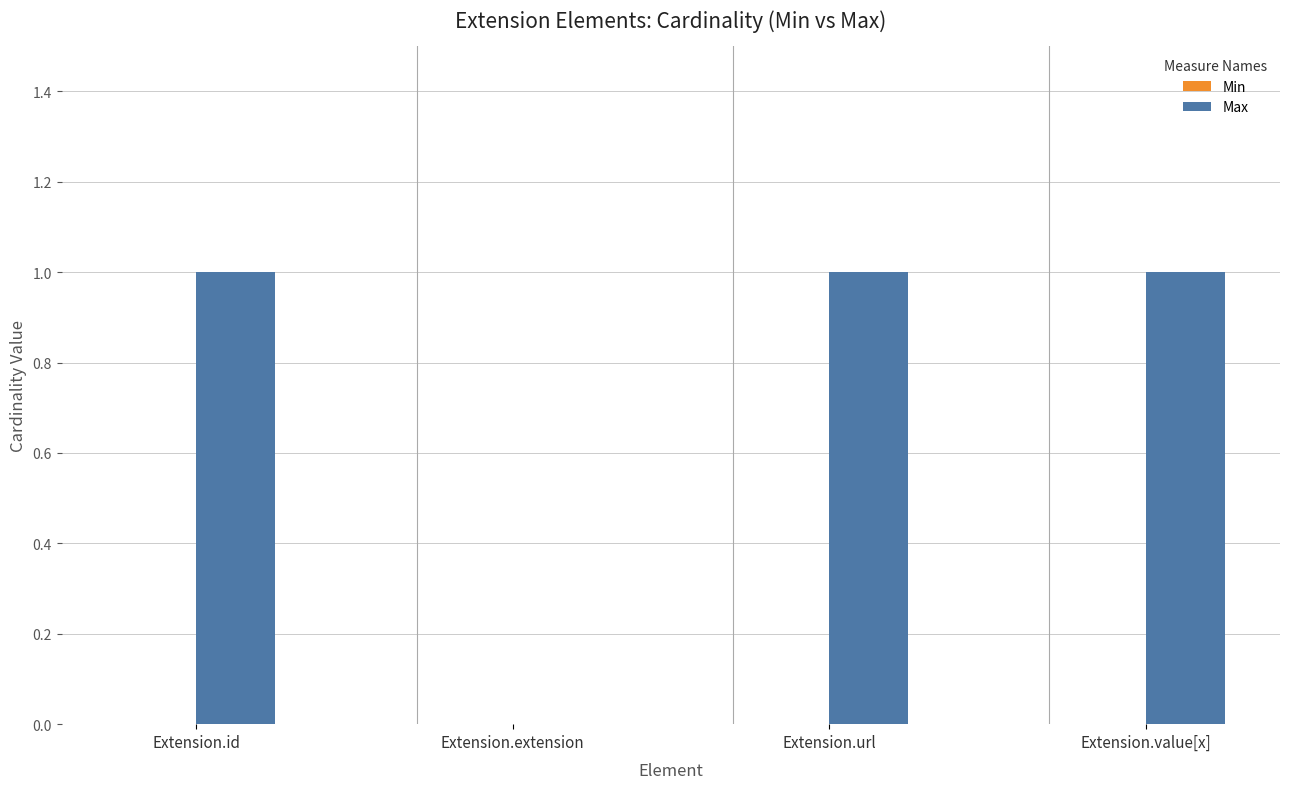

Count the number of categories in the chart.

4